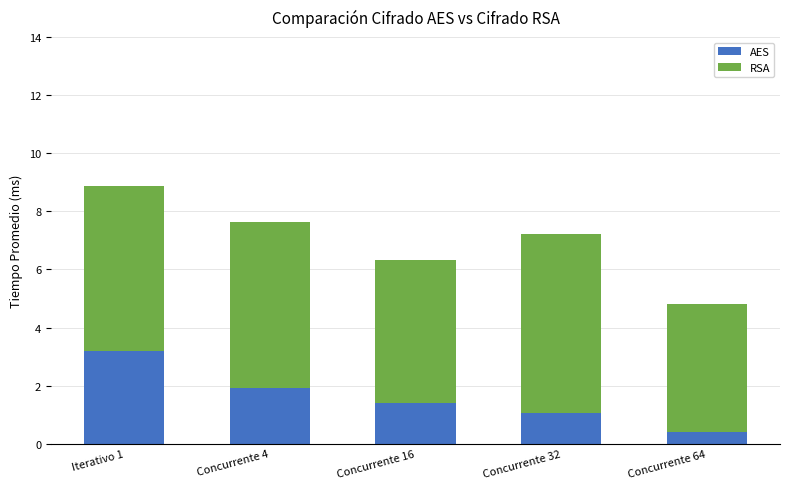

Reading left to right, what are the values for AES?

Iterativo 1=3.2	Concurrente 4=1.9	Concurrente 16=1.4	Concurrente 32=1.0	Concurrente 64=0.4